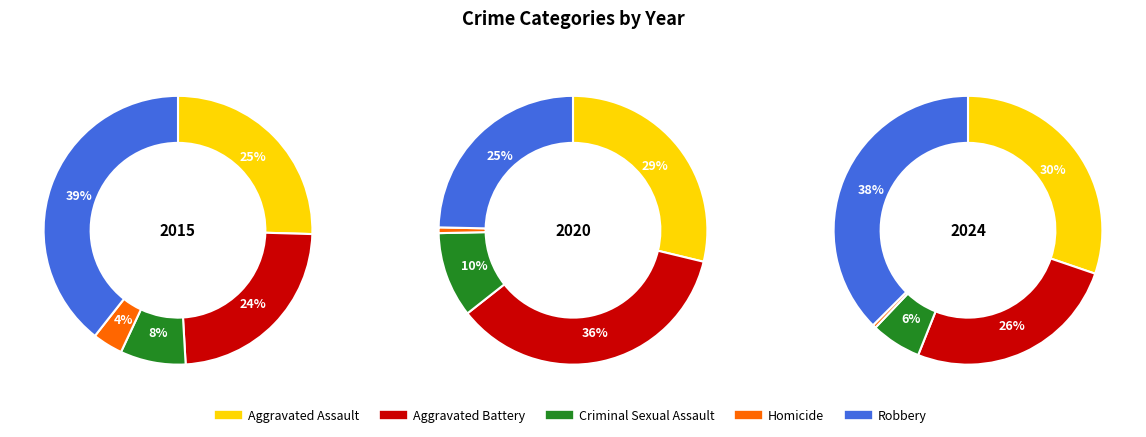

To the nearest percent, what is the difference between the largest and smallest slice percentages?

37%